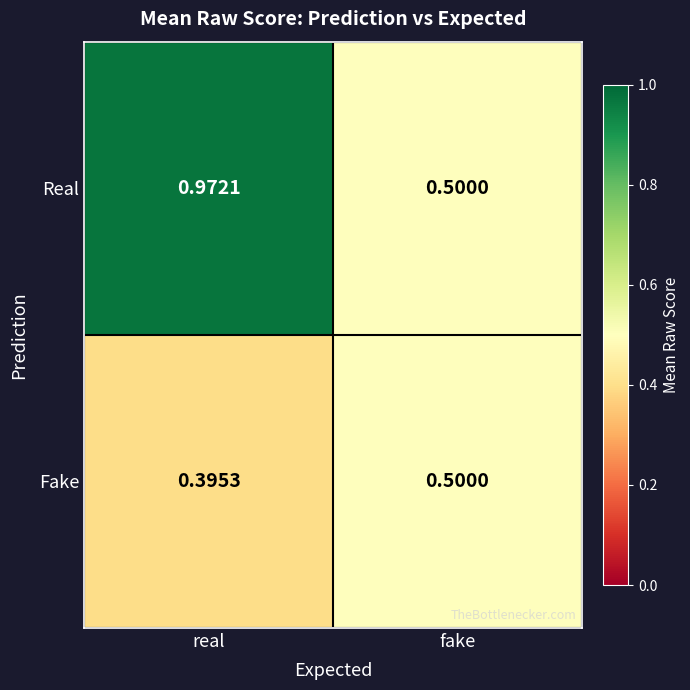

At which label does Fake reach its minimum?

real